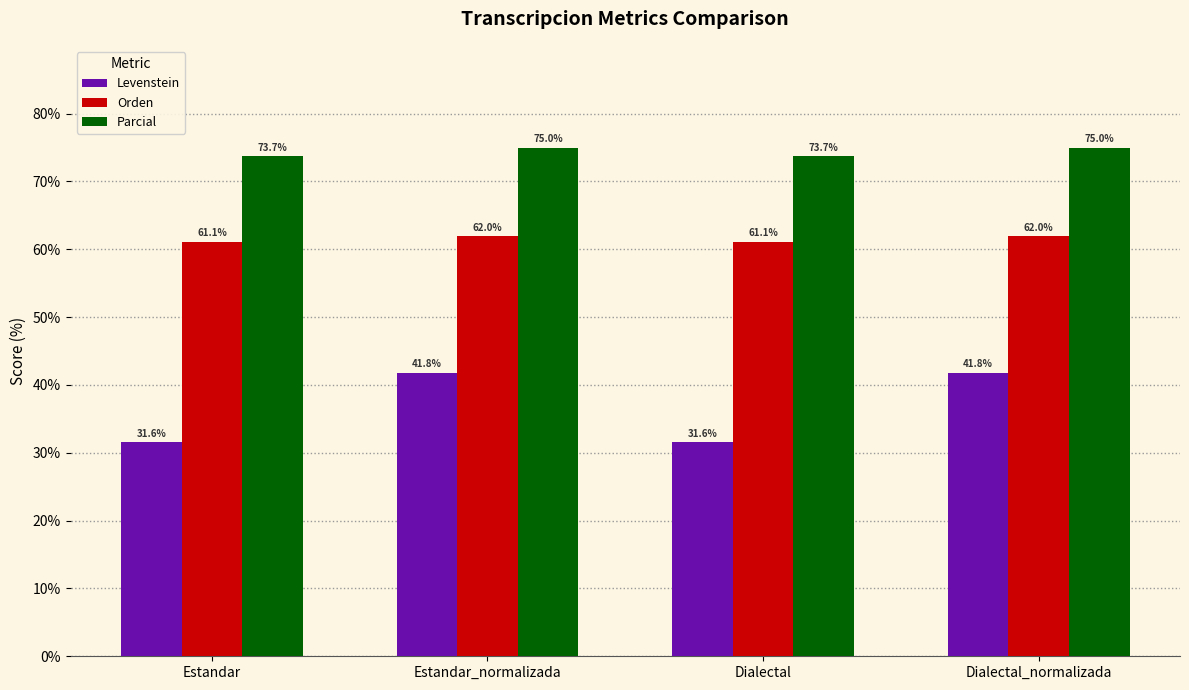

At how many categories does at least one series exceed 48?

4